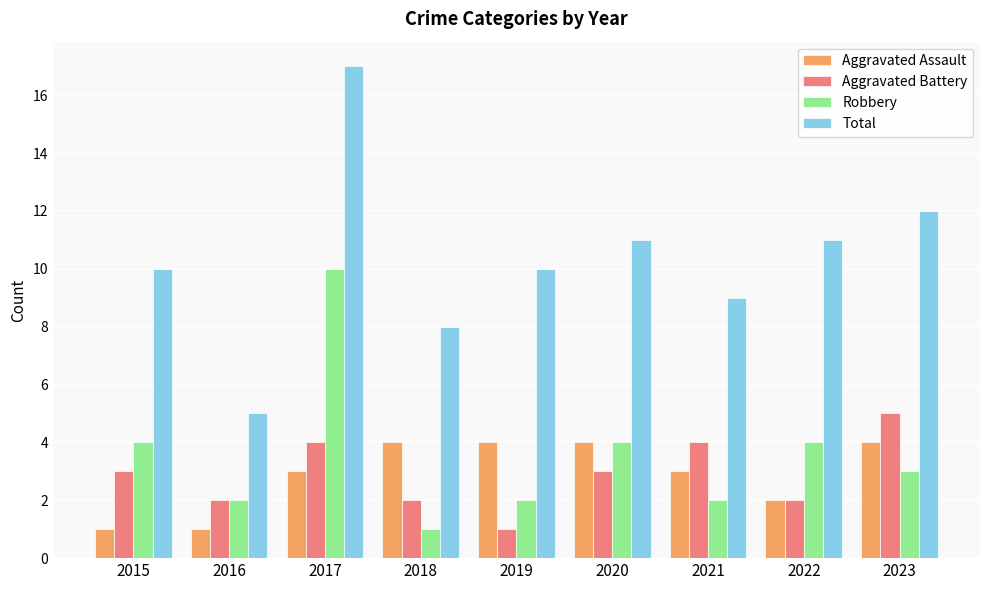

What is the total value across all series at 2016?

10